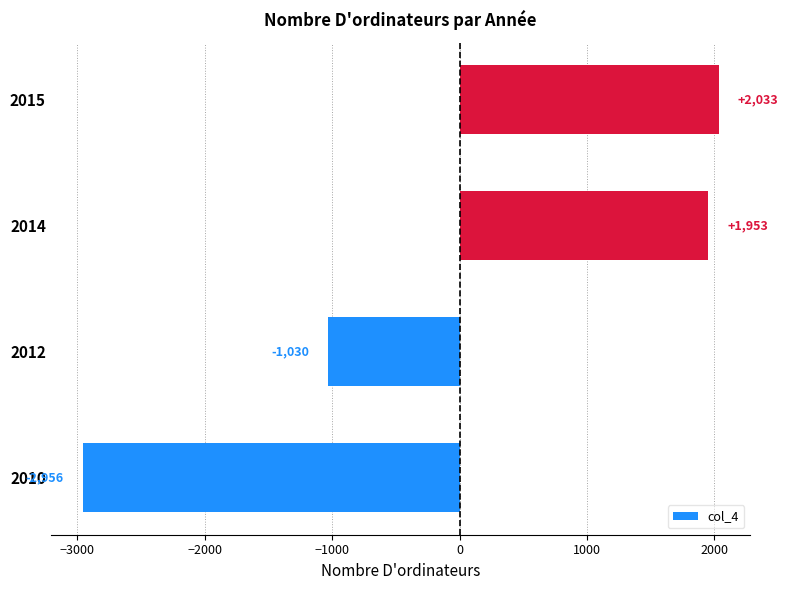

Reading bottom to top, what are all the values shown in this chart?

2010=-2956	2012=-1030	2014=1953	2015=2033